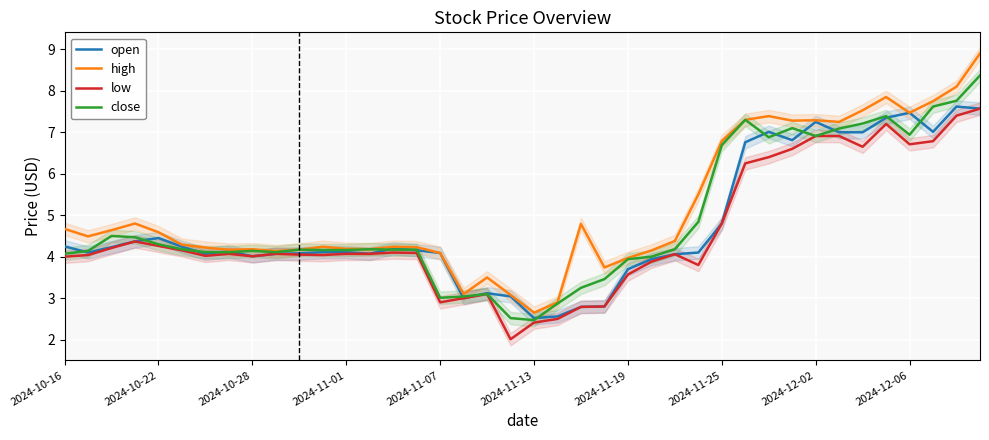

What is the smallest value displayed?

2.0